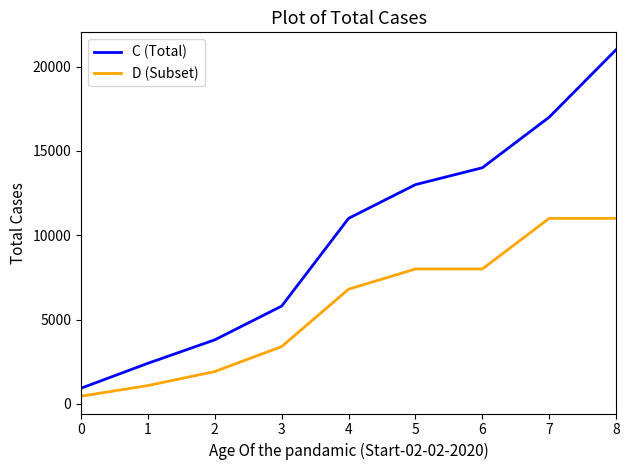

The D (Subset) series shows 3400.0 at 3. True or false?

True